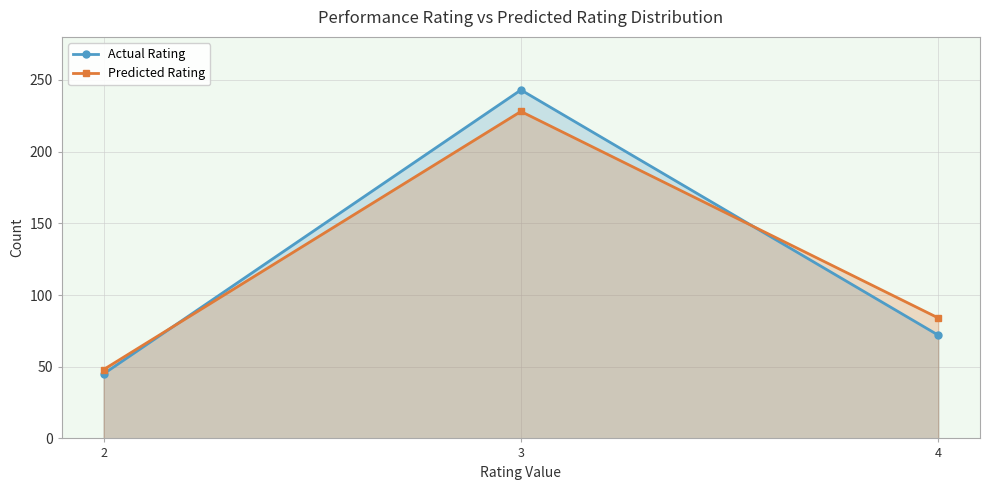

What is the value of the Actual Rating point at the 1st from the left?

45